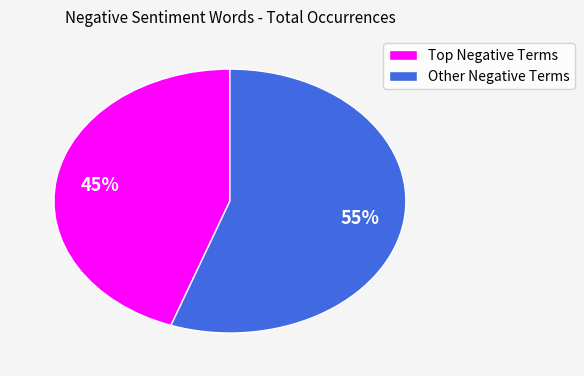

How many segments does this pie chart have?

2